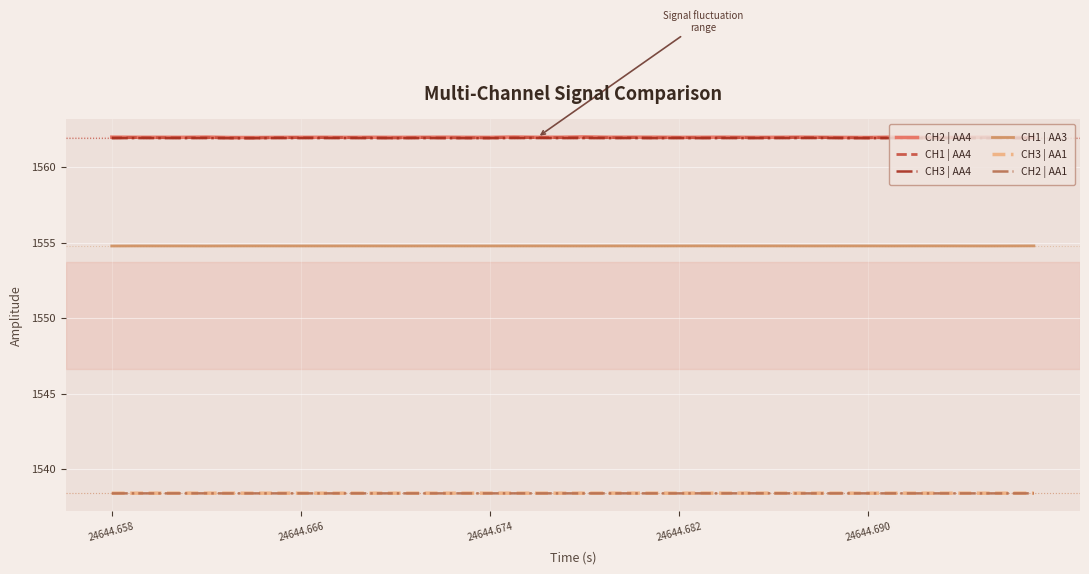

True or false: CH1 | AA3 and CH3 | AA4 intersect in this chart.

False